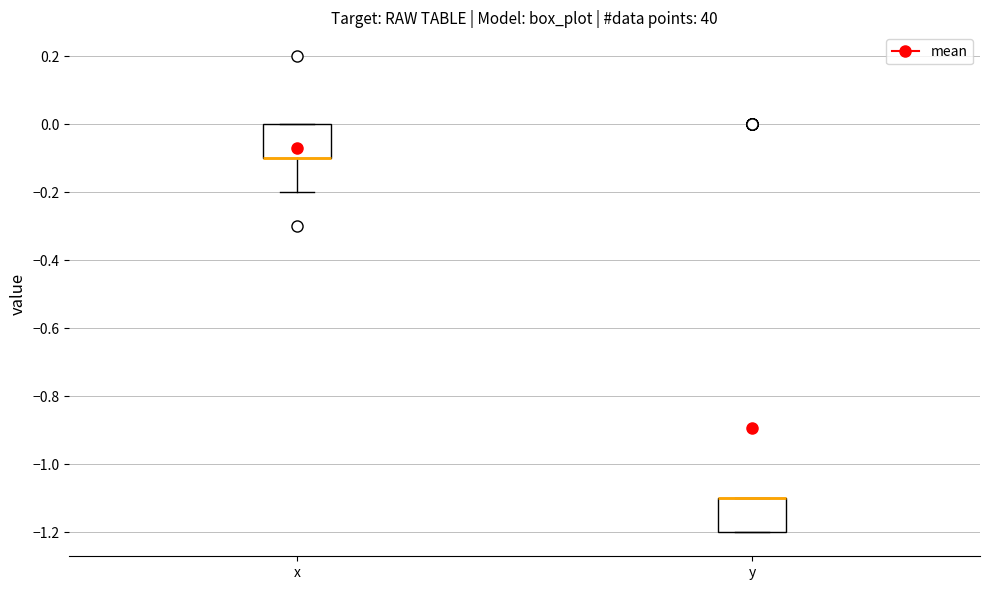

Reading left to right, transcribe this box plot: for each box, give where its median line is, the range the box spans, and where its two whiskers end, as read against the y-axis. The values are not printed on the chart, so give them approximately, as read against the axis.

x: median -0.1 (drawn on the box's lower edge), box -0.1 to 0.0, whiskers -0.2 to 0.0
y: median -1.1 (drawn on the box's upper edge), box -1.2 to -1.1, whiskers -1.2 to -1.1